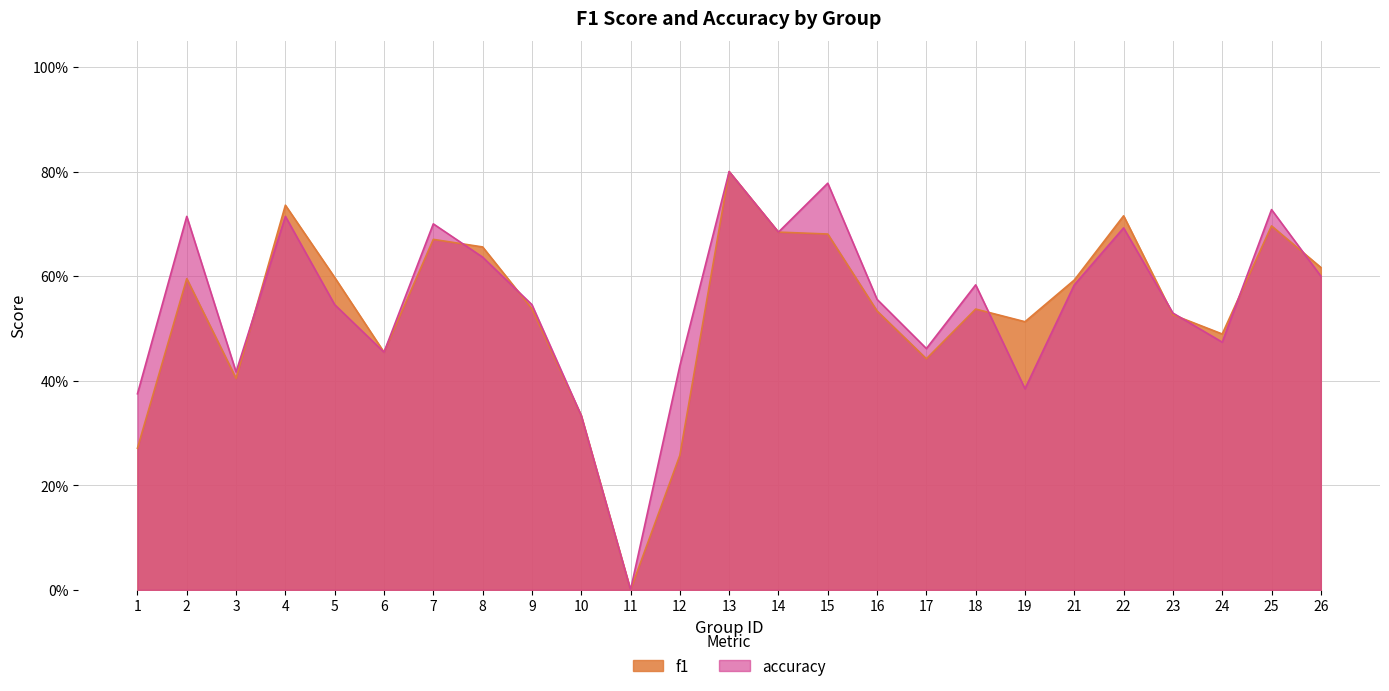

Which series ends up on top after the final intersection of accuracy and f1?

f1